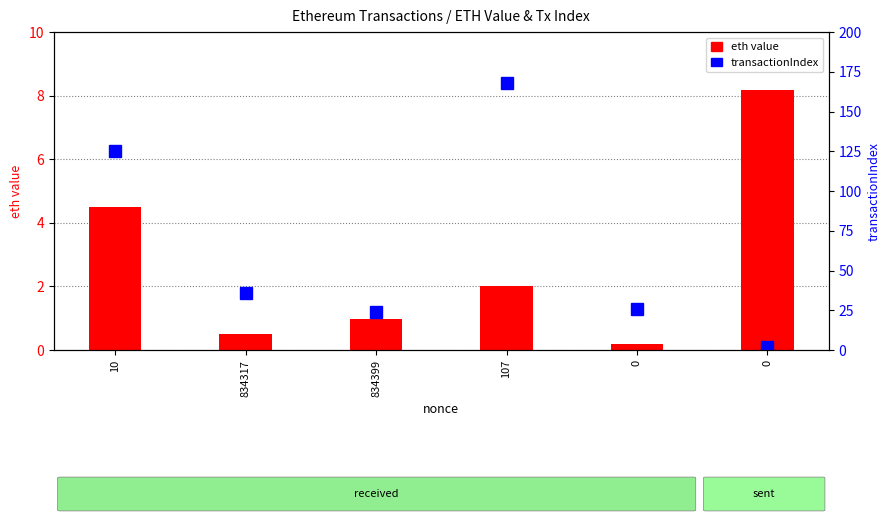

Rank the series by their average value, from lowest to highest.

eth value, transactionIndex